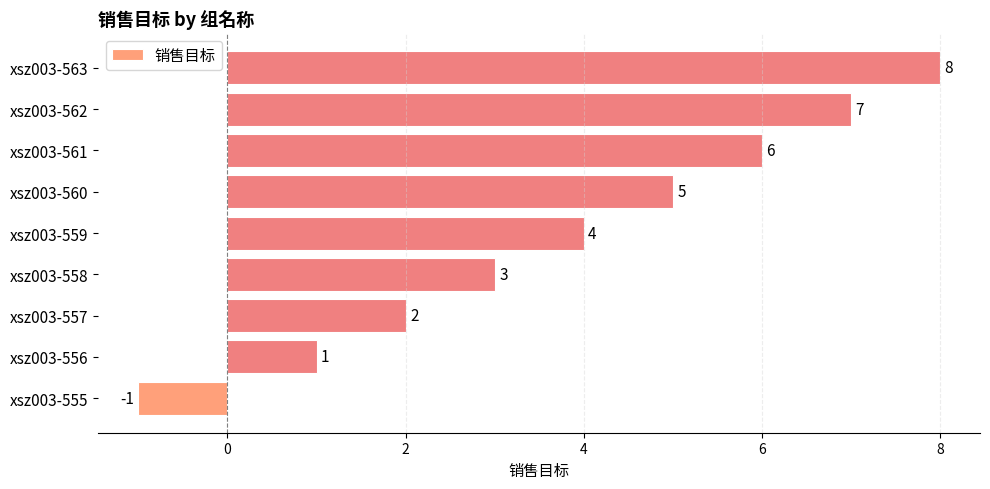

Which label corresponds to the smallest value in the chart?

xsz003-555